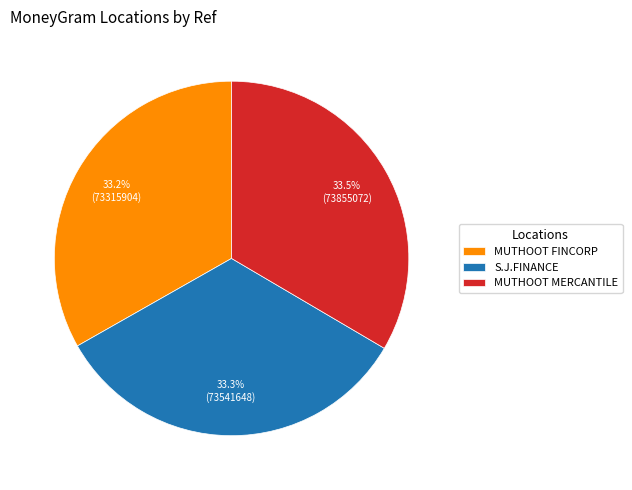

Count the number of slices in the pie.

3